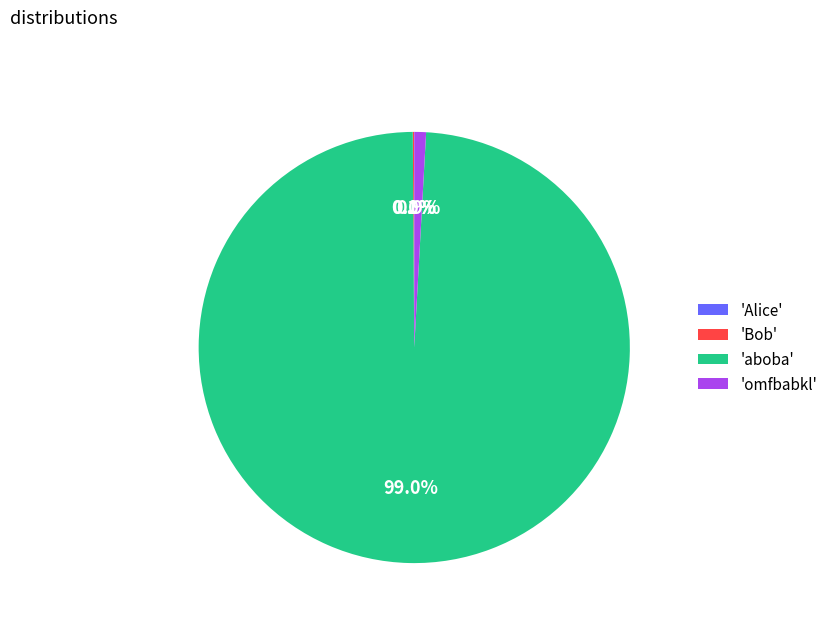

Which slice is the largest?

'aboba'